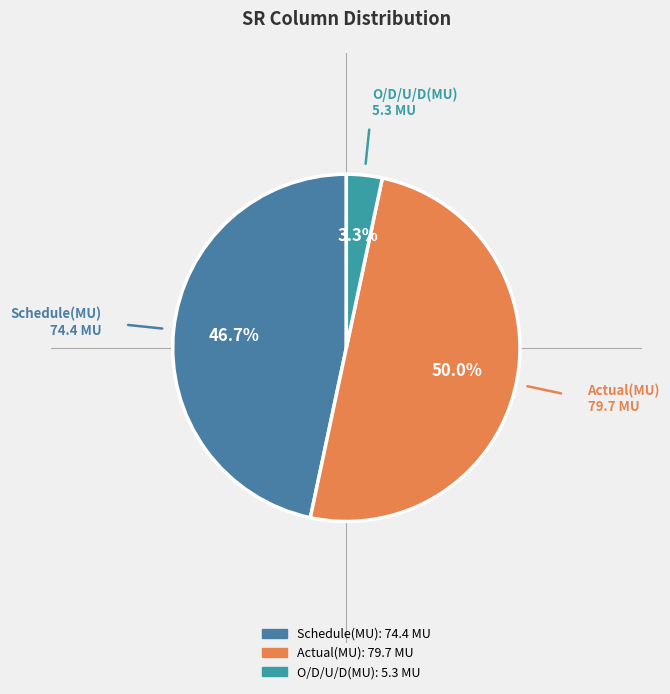

To the nearest percent, what is the combined percentage of Schedule(MU) and O/D/U/D(MU)?

50%